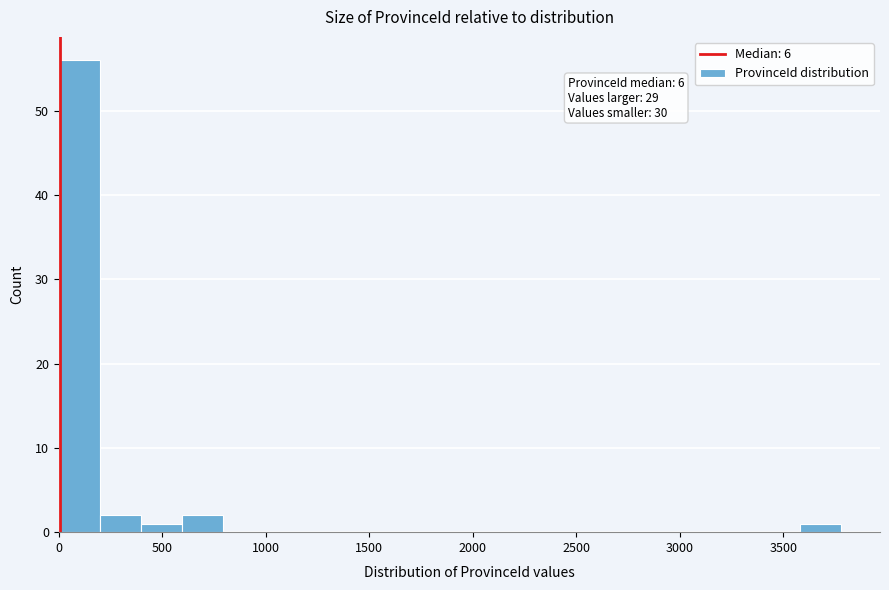

Read against the x-axis, roughly where is the centre of the tallest bar?

100